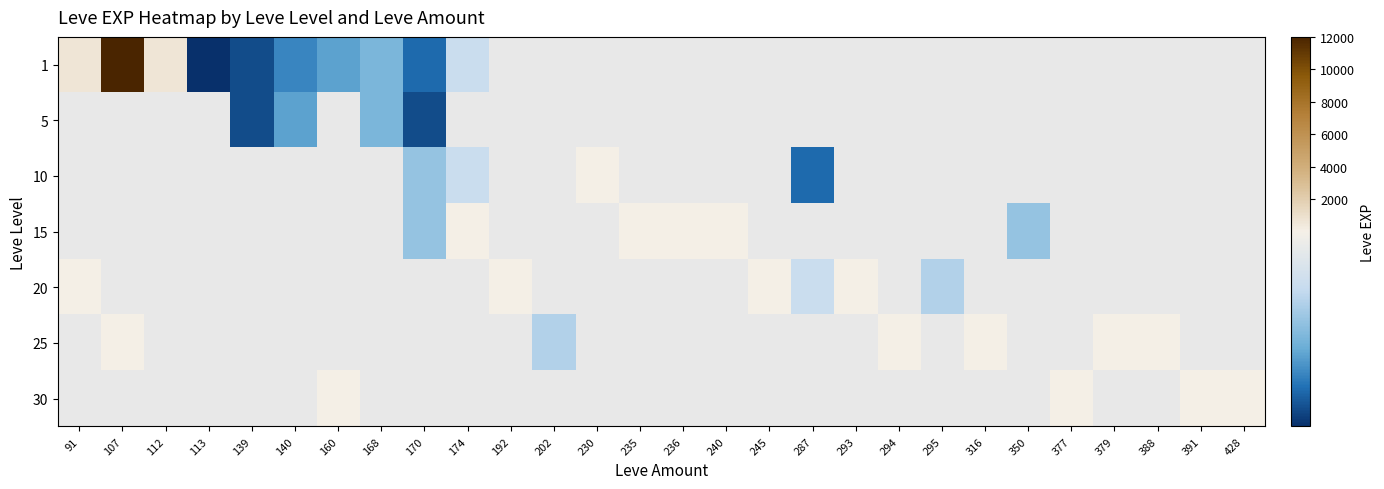

At 168, list the series in order from largest to smallest.

1, 5, 10, 15, 20, 25, 30